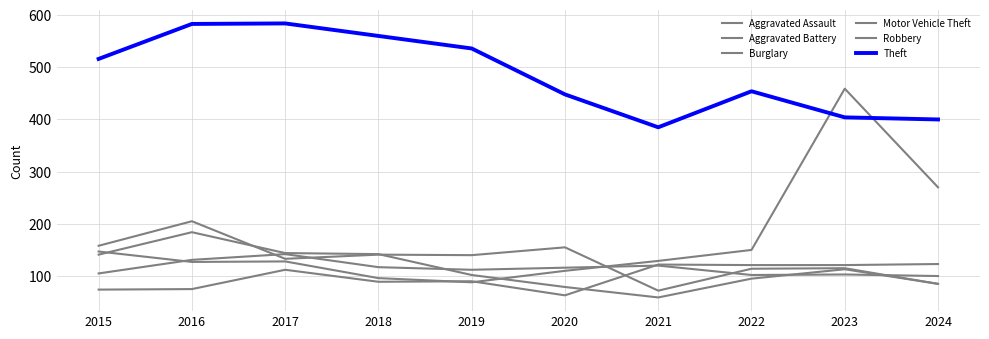

How many lines are shown in the chart?

6